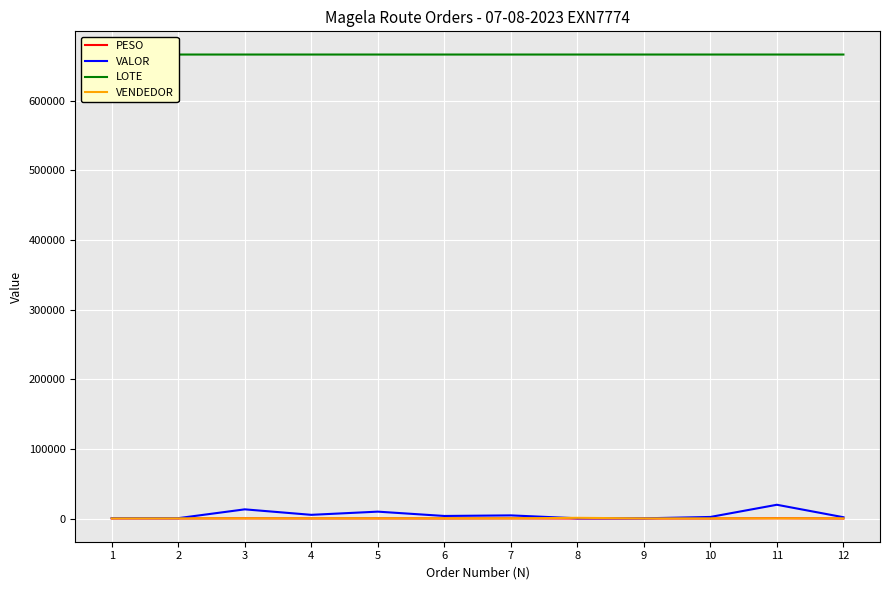

What is the maximum value shown in the chart?

666423.0